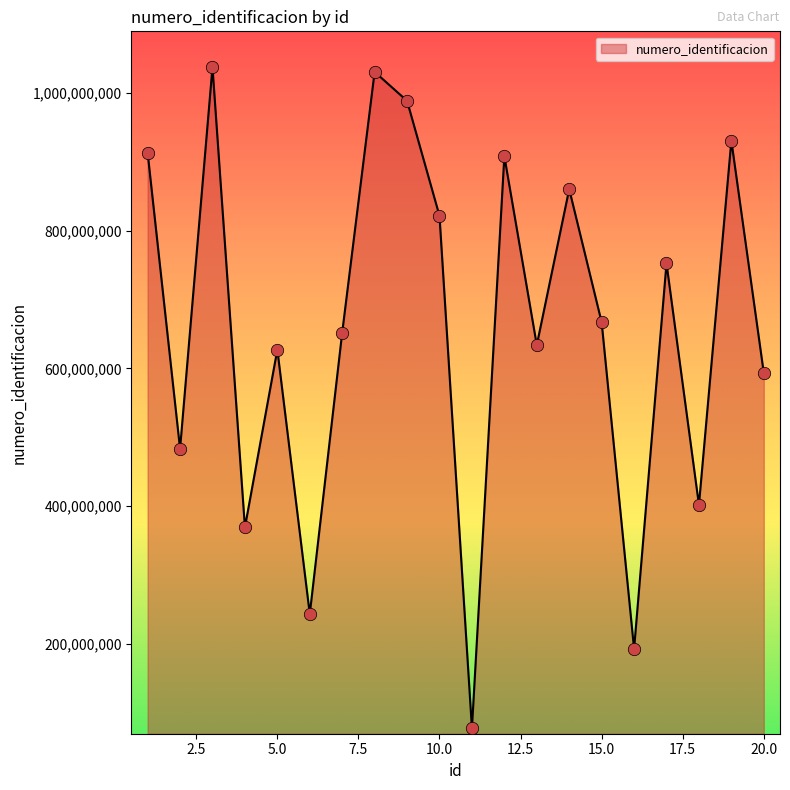

What is the difference between the maximum and minimum values?

960836996